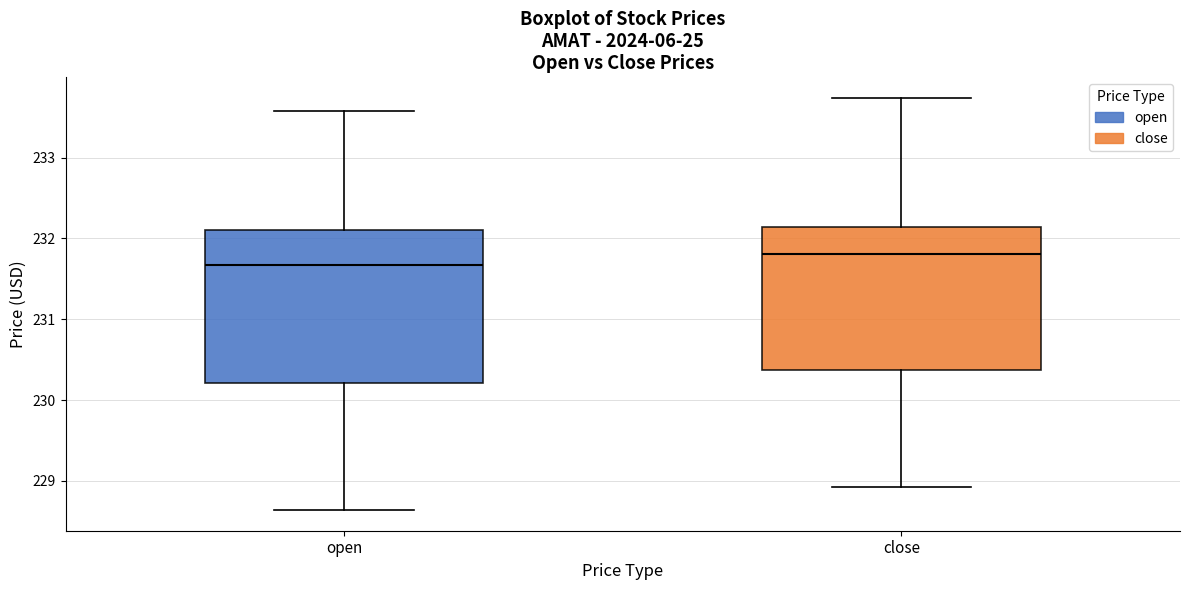

Reading left to right, transcribe this box plot: for each box, give where its median line is, the range the box spans, and where its two whiskers end, as read against the y-axis. The values are not printed on the chart, so give them approximately, as read against the axis.

open: median 231.7, box 230.2 to 232.1, whiskers 228.6 to 233.6
close: median 231.8, box 230.4 to 232.1, whiskers 228.9 to 233.7